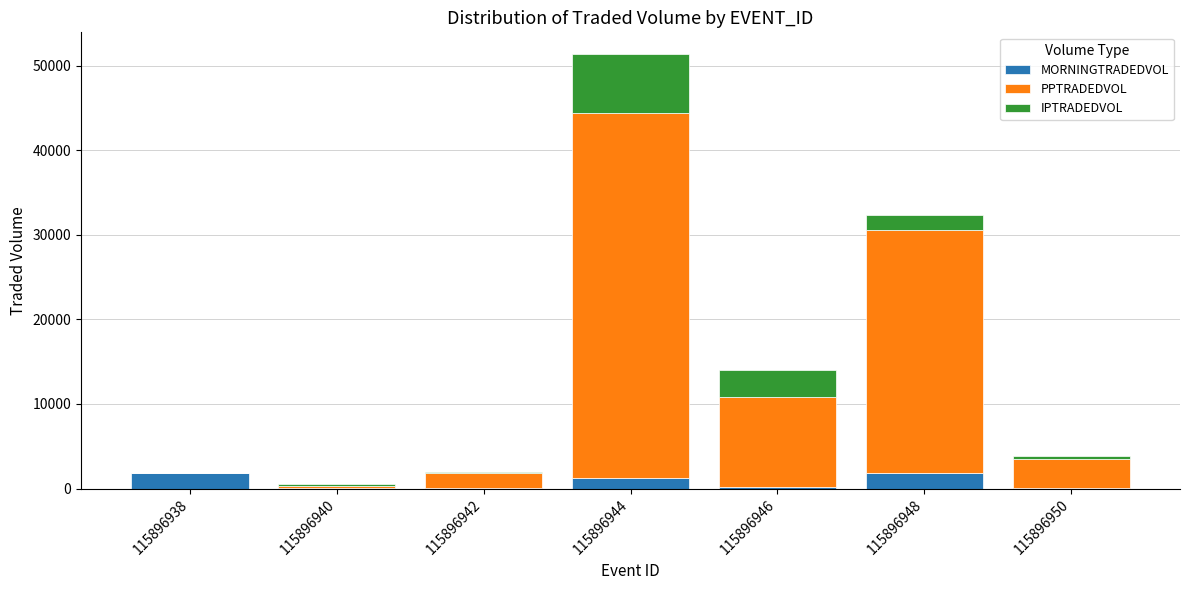

What is the maximum value for MORNINGTRADEDVOL?

1809.3